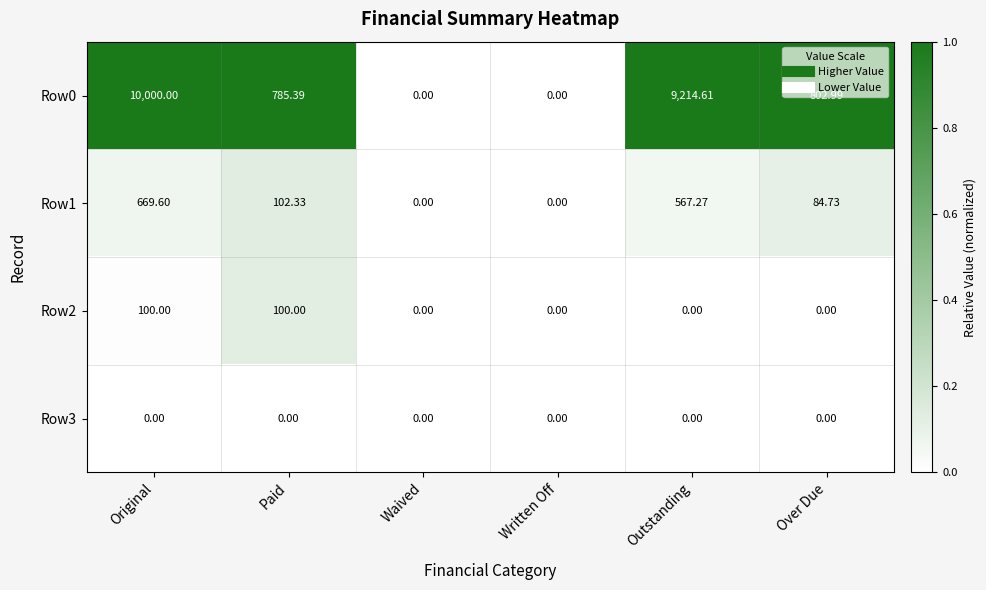

Where does the Row1 series first go above 102?

Original